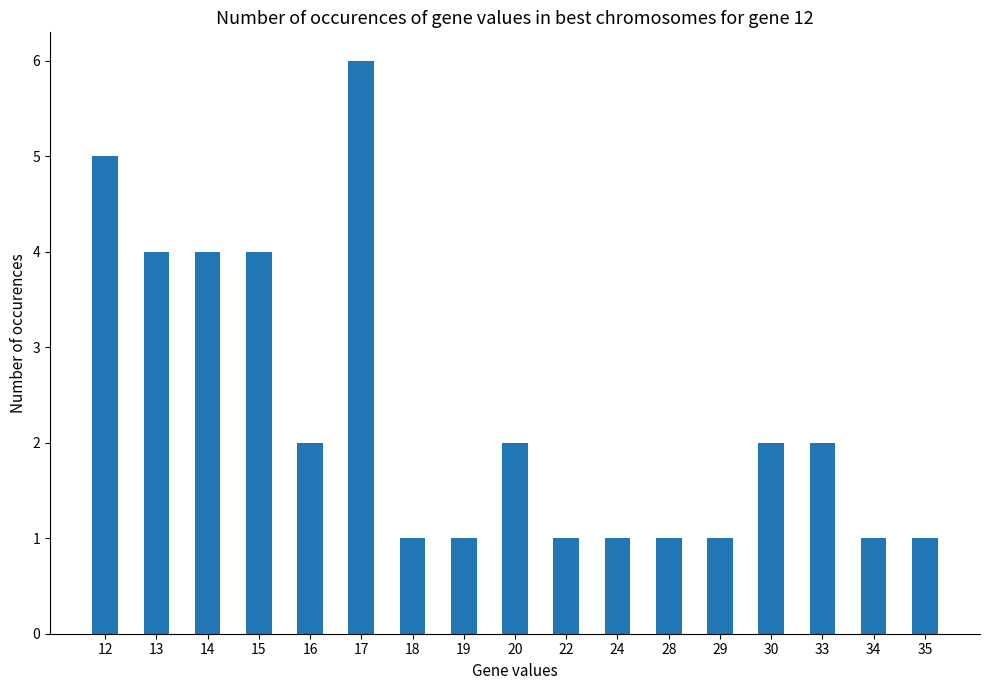

Is it true that the value at 20 is 1?

False